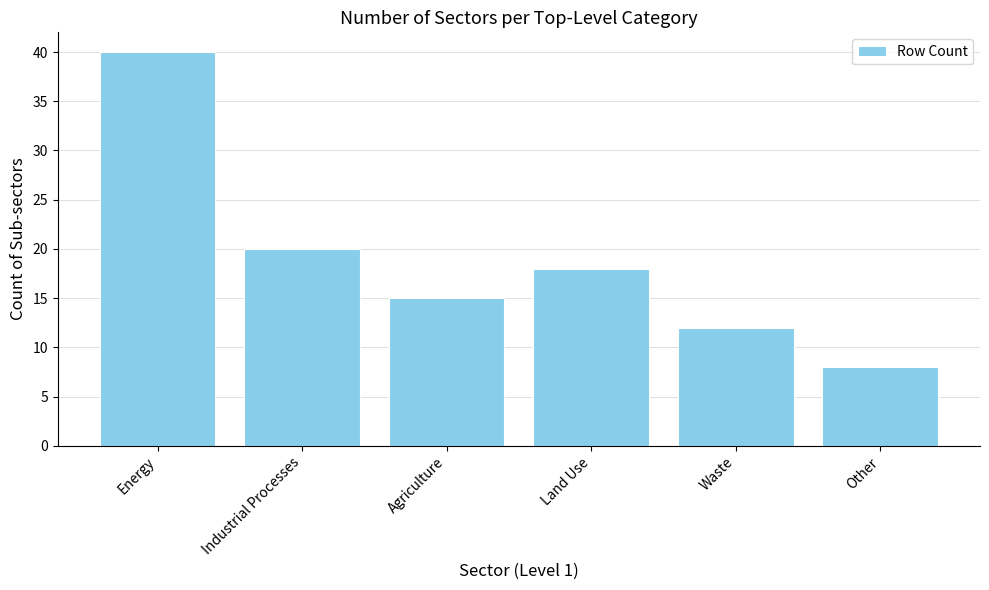

How many bars are there in total?

6